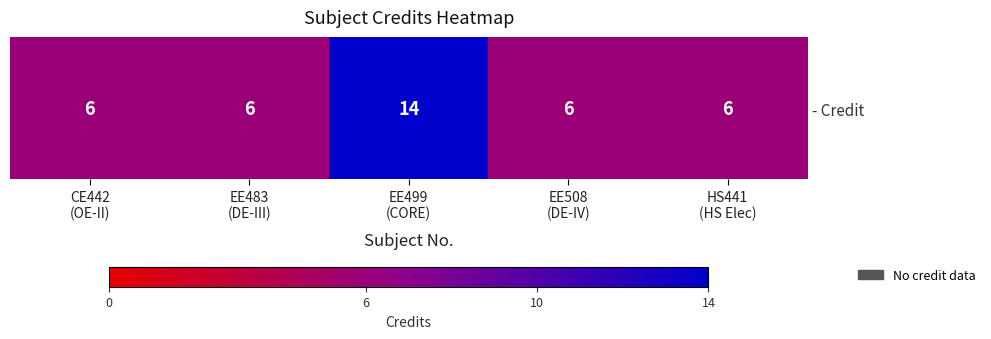

Rank the categories by value from lowest to highest.

CE442
(OE-II), EE483
(DE-III), EE508
(DE-IV), HS441
(HS Elec), EE499
(CORE)